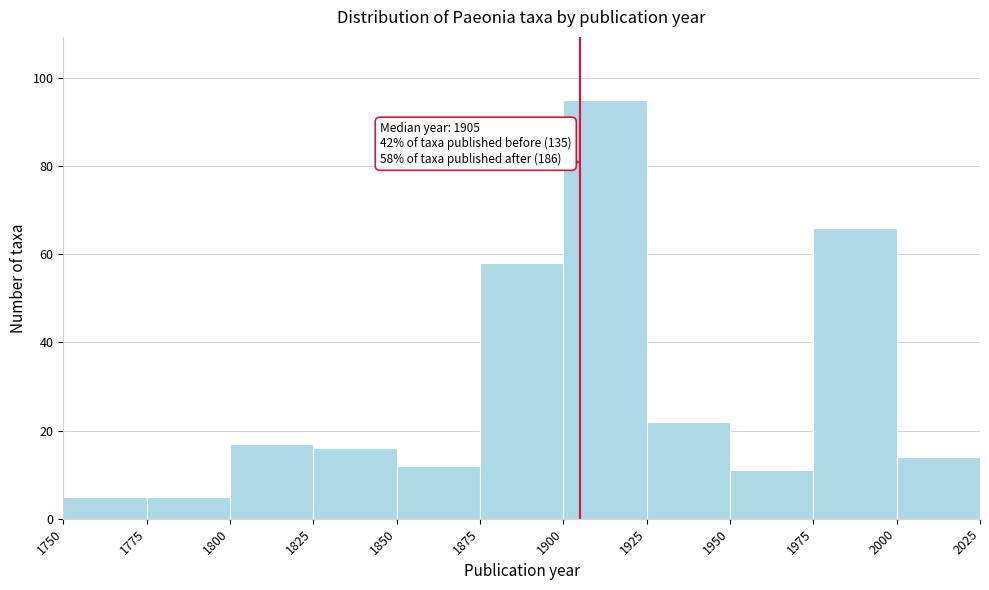

Over which range of the x-axis is the bar tallest?

1900 to 1925